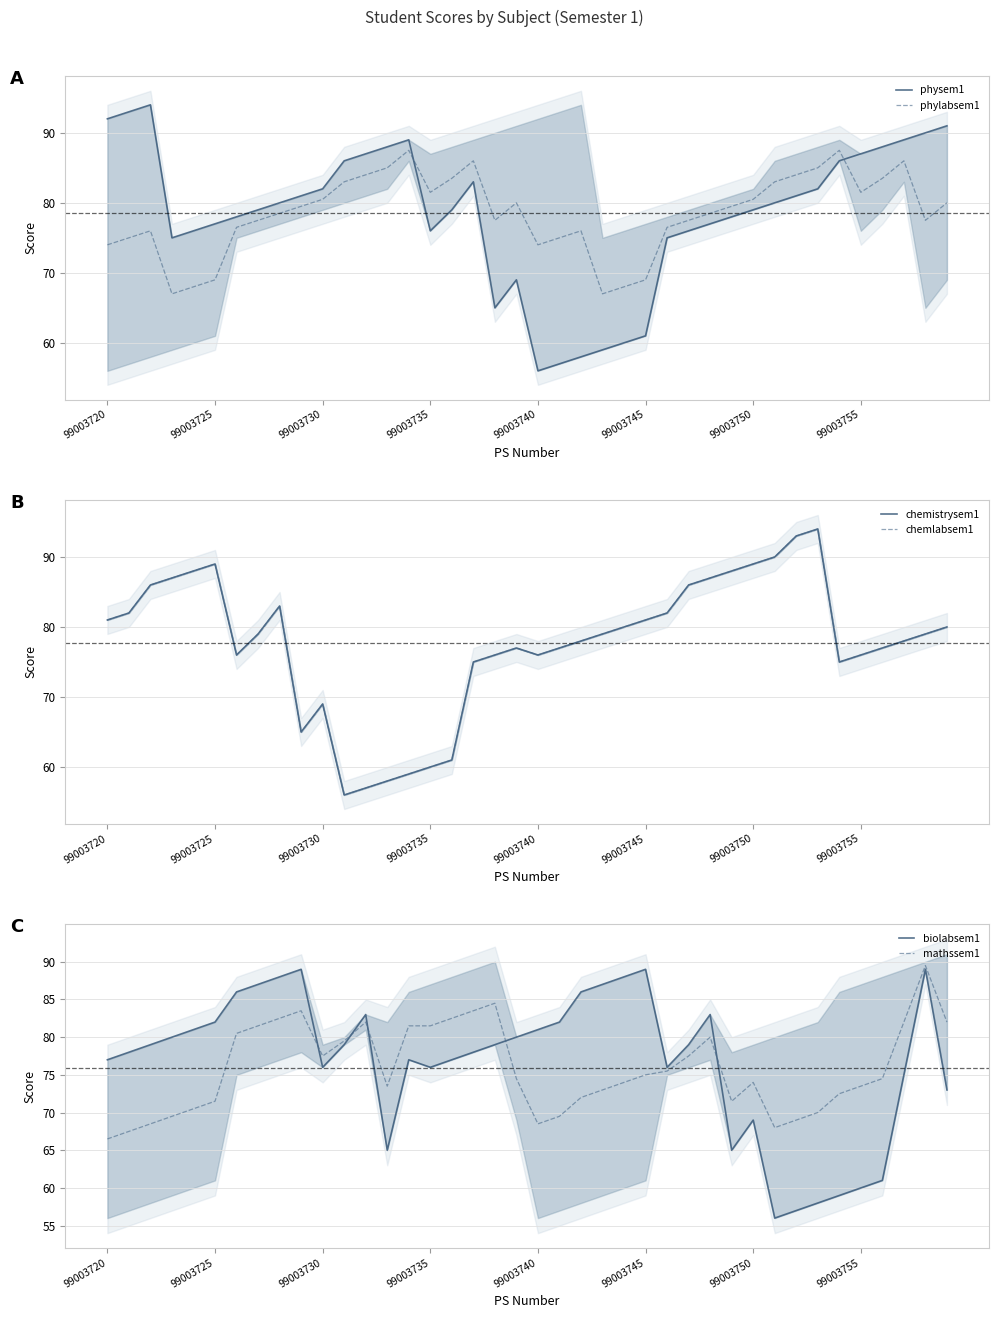

The value of phylabsem1 at 99003740 is 74.0. True or false?

True